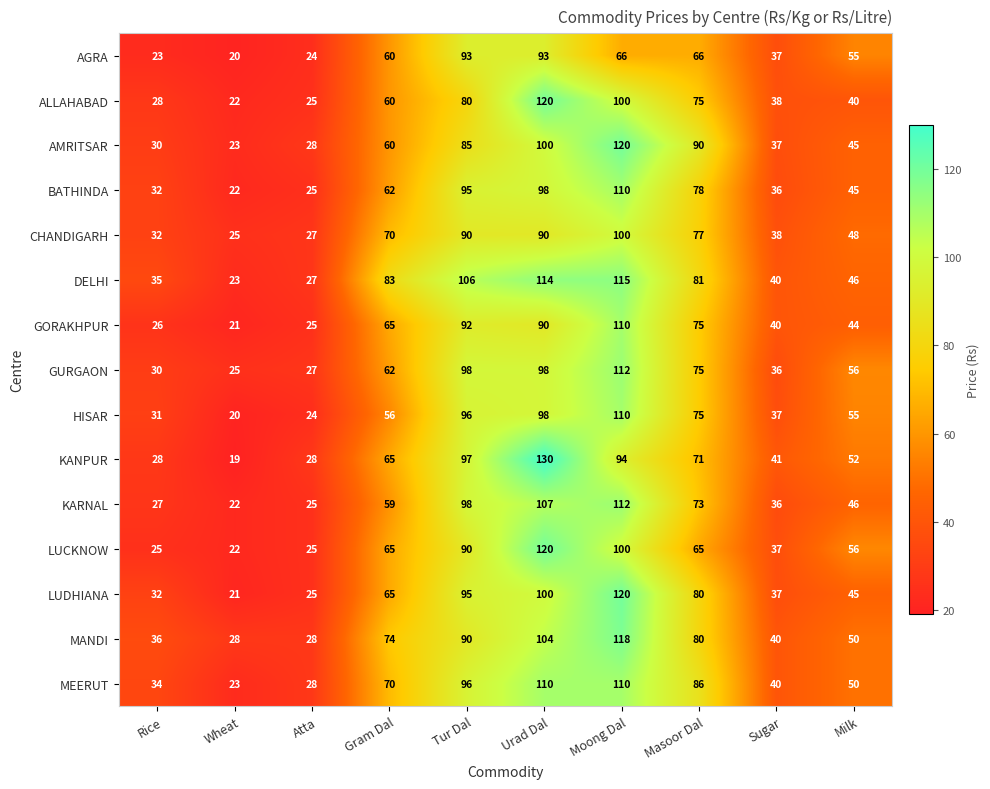

List the labels in order of LUDHIANA value, largest first.

Moong Dal, Urad Dal, Tur Dal, Masoor Dal, Gram Dal, Milk, Sugar, Rice, Atta, Wheat